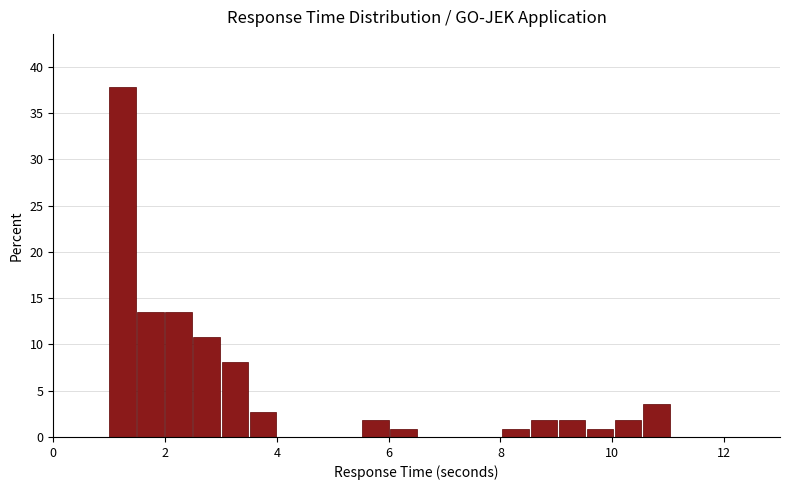

Read against the x-axis, roughly where is the centre of the tallest bar?

1.2